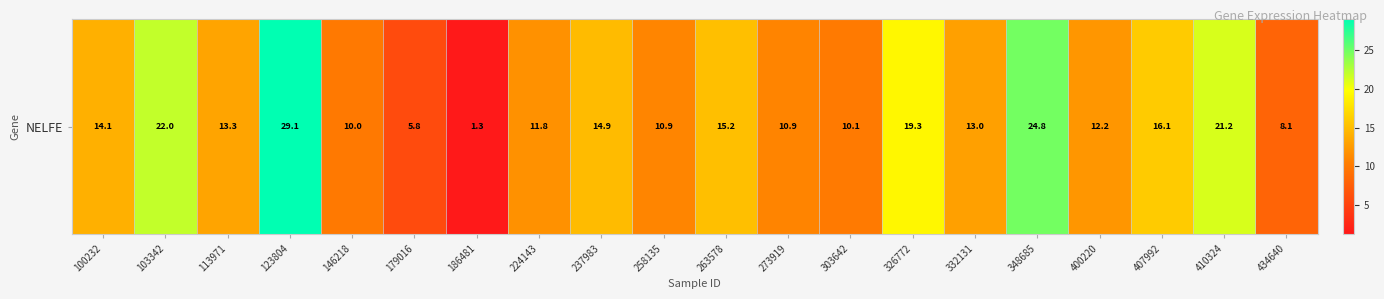

Reading left to right, list all the values displayed in this chart.

100232=14.1	103342=22.0	113971=13.3	123804=29.1	146218=10.0	179016=5.8	186481=1.3	224143=11.8	237983=14.9	258135=10.9	263578=15.2	273919=10.9	303642=10.1	326772=19.3	332131=13.0	348685=24.8	400220=12.2	407992=16.1	410324=21.2	434640=8.1